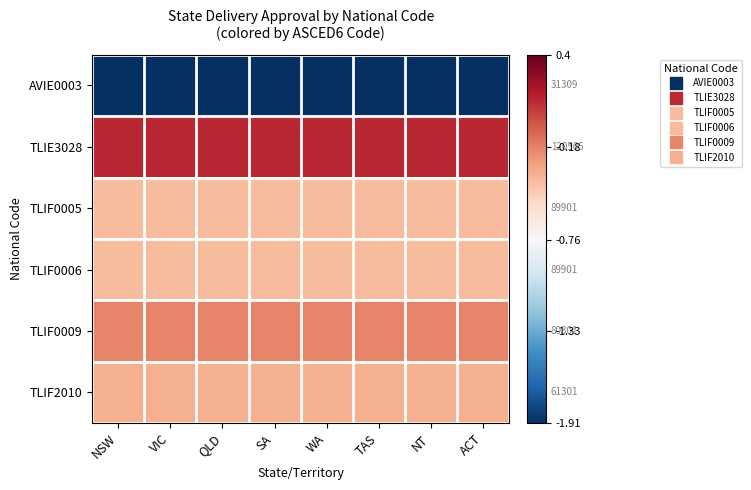

What is the maximum value for TLIF2010?

-0.3